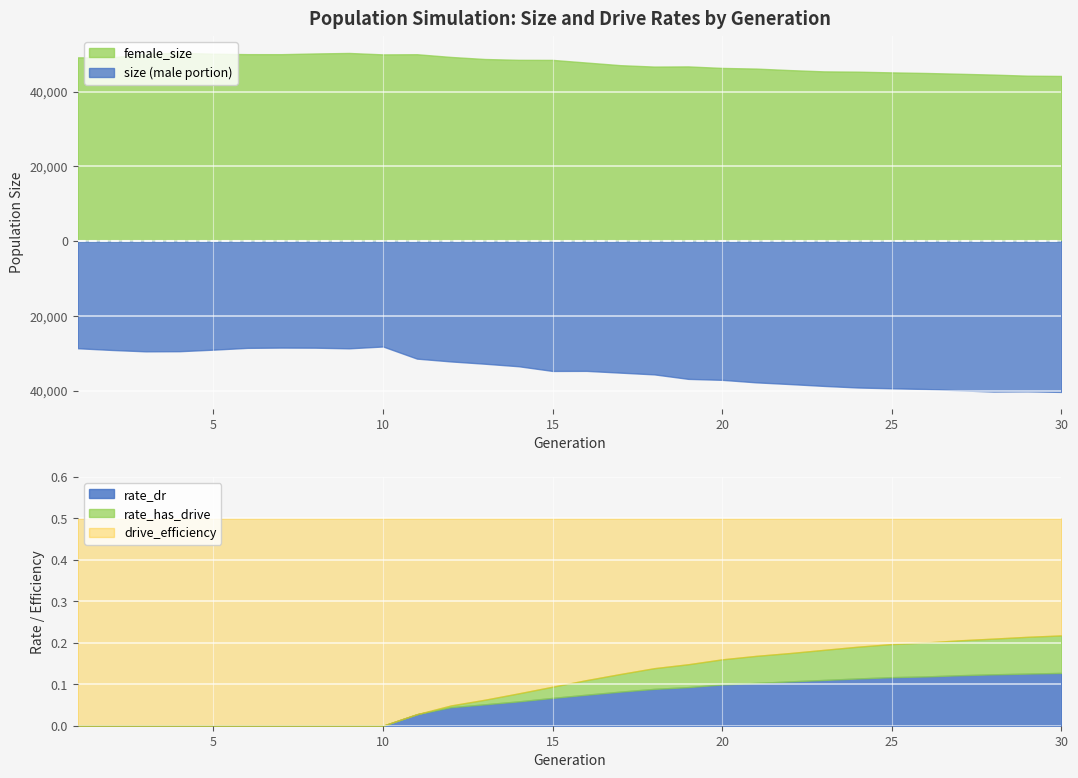

What is the average value of the rate_has_drive series?

0.1